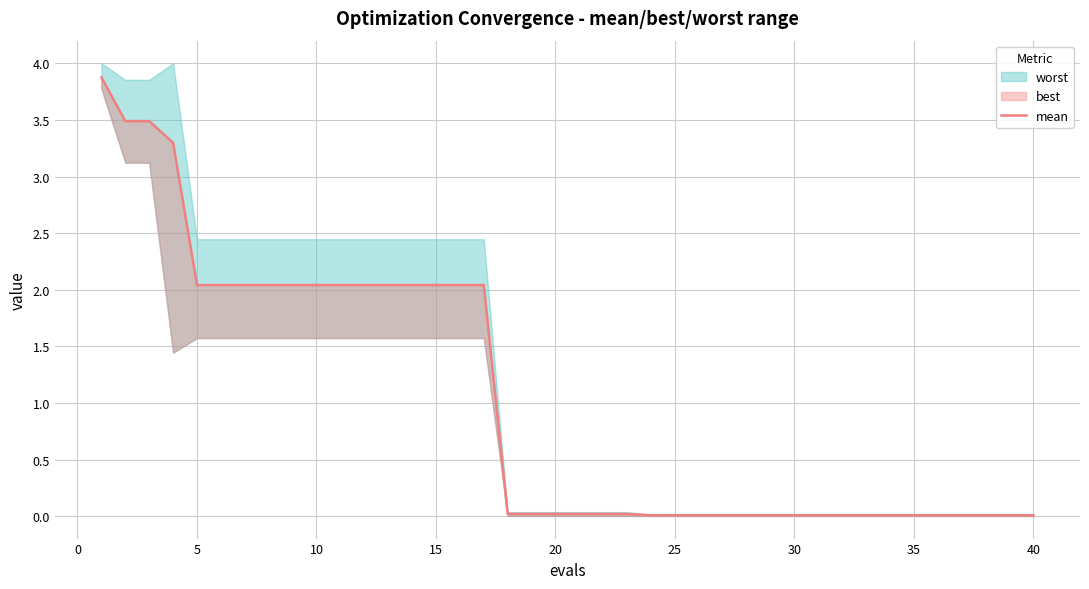

Reading left to right, list all the values displayed in this chart.

3.9	3.5	3.5	3.3	2.0	2.0	2.0	2.0	2.0	2.0	2.0	2.0	2.0	2.0	2.0	2.0	2.0	0.0	0.0	0.0	0.0	0.0	0.0	0.0	0.0	0.0	0.0	0.0	0.0	0.0	0.0	0.0	0.0	0.0	0.0	0.0	0.0	0.0	0.0	0.0